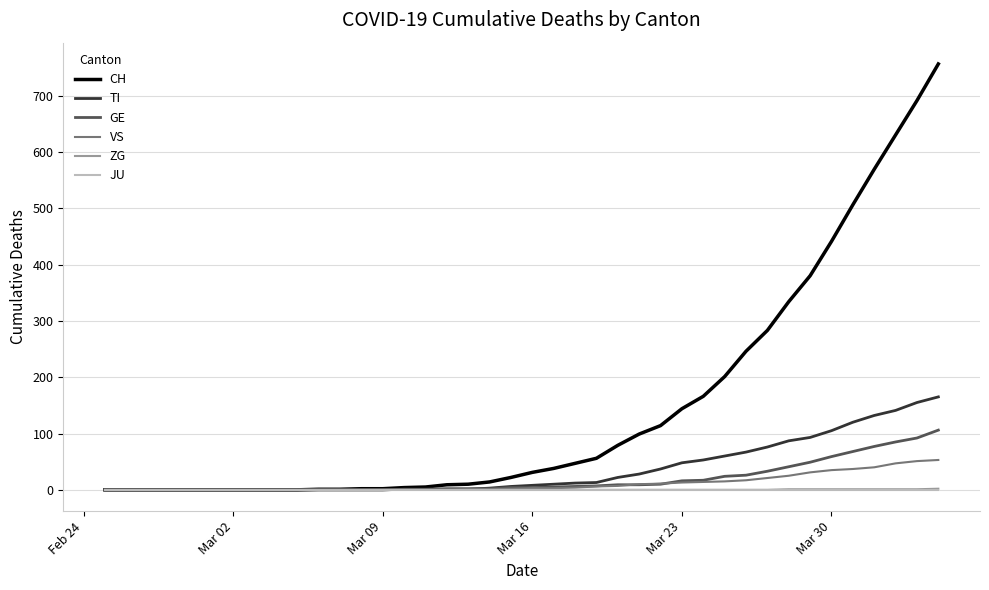

What is the greatest value displayed?

756